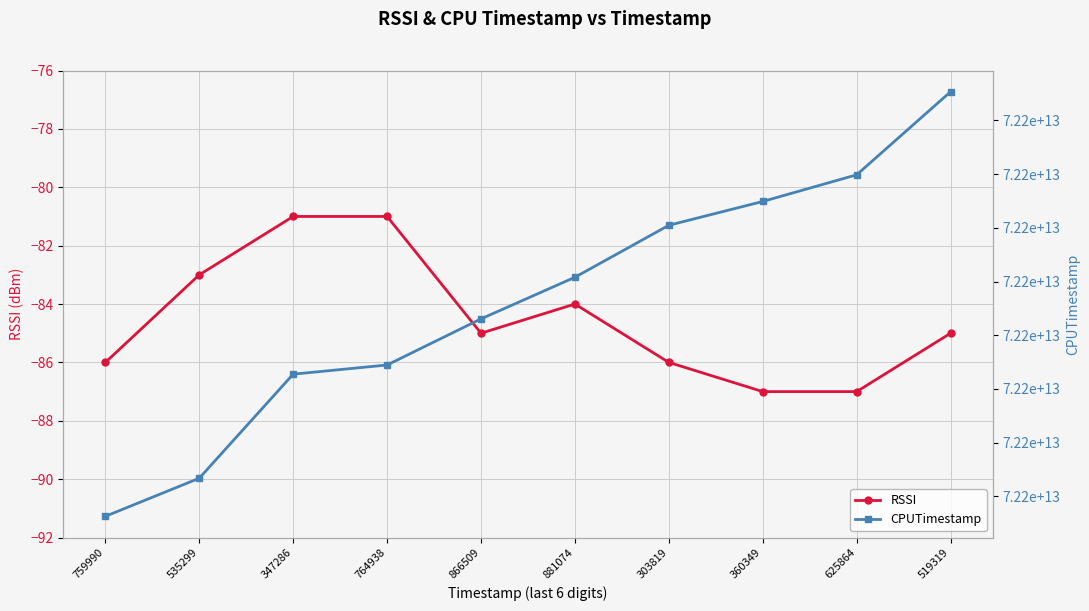

The value of RSSI at 347286 is -81. True or false?

True